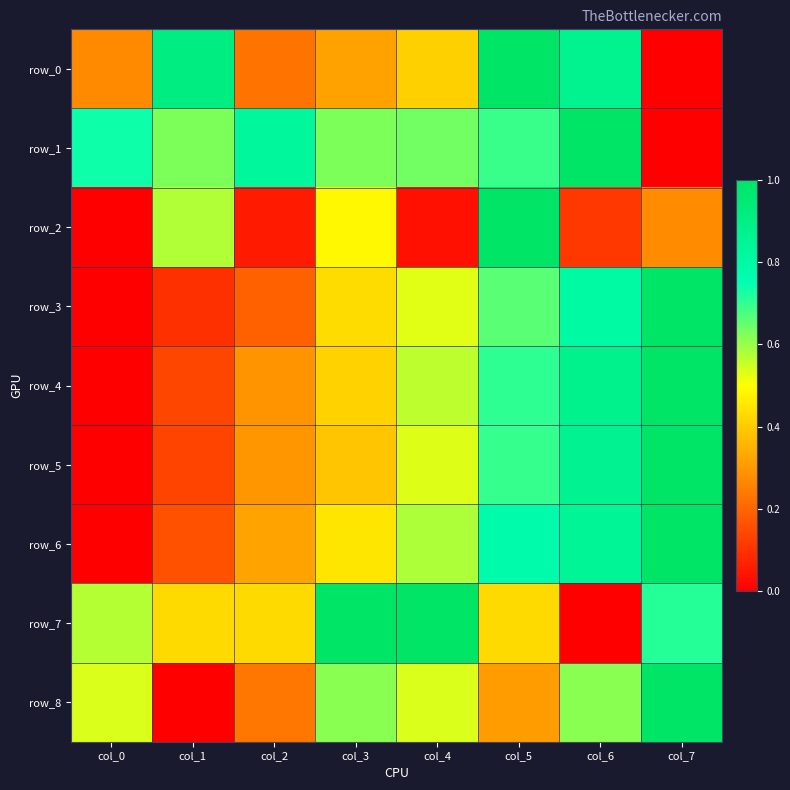

The value of row_7 at col_5 is 0.7. True or false?

False